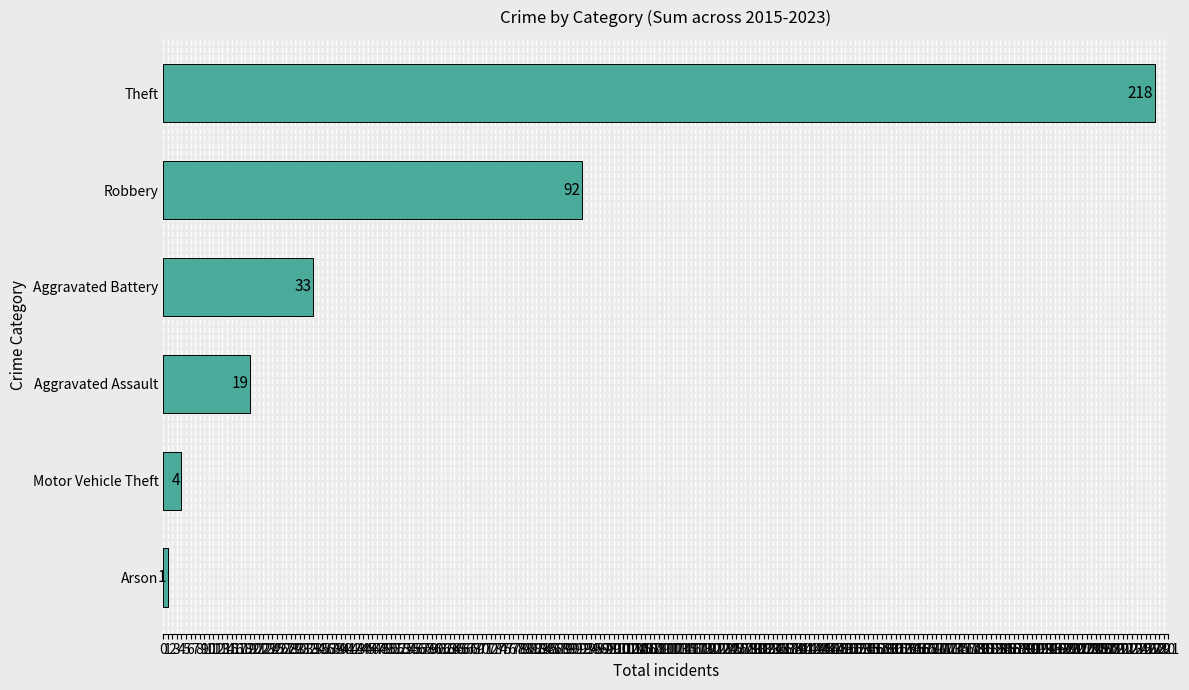

Read the value at Theft.

218